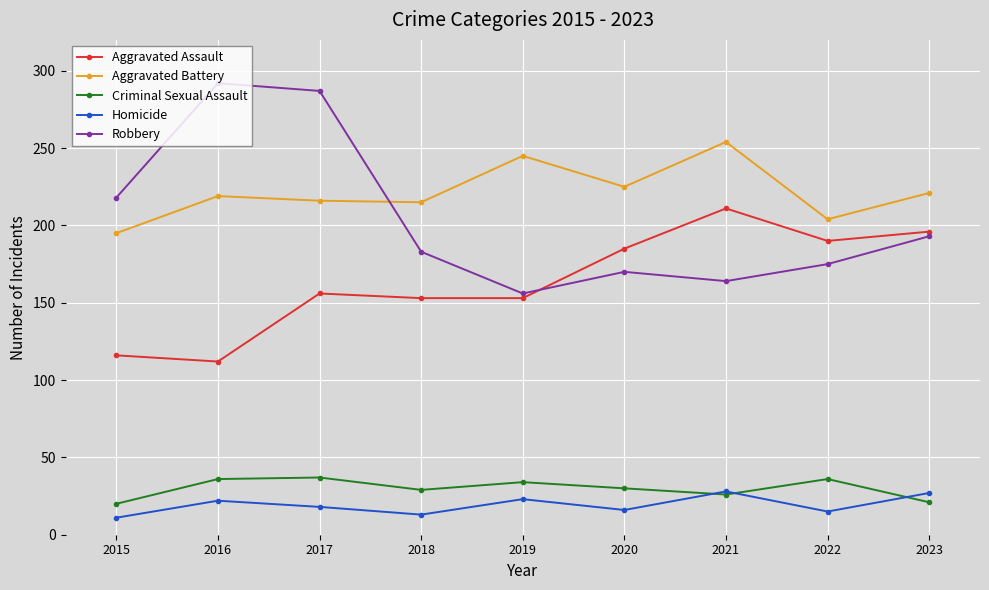

True or false: Criminal Sexual Assault and Robbery intersect in this chart.

False